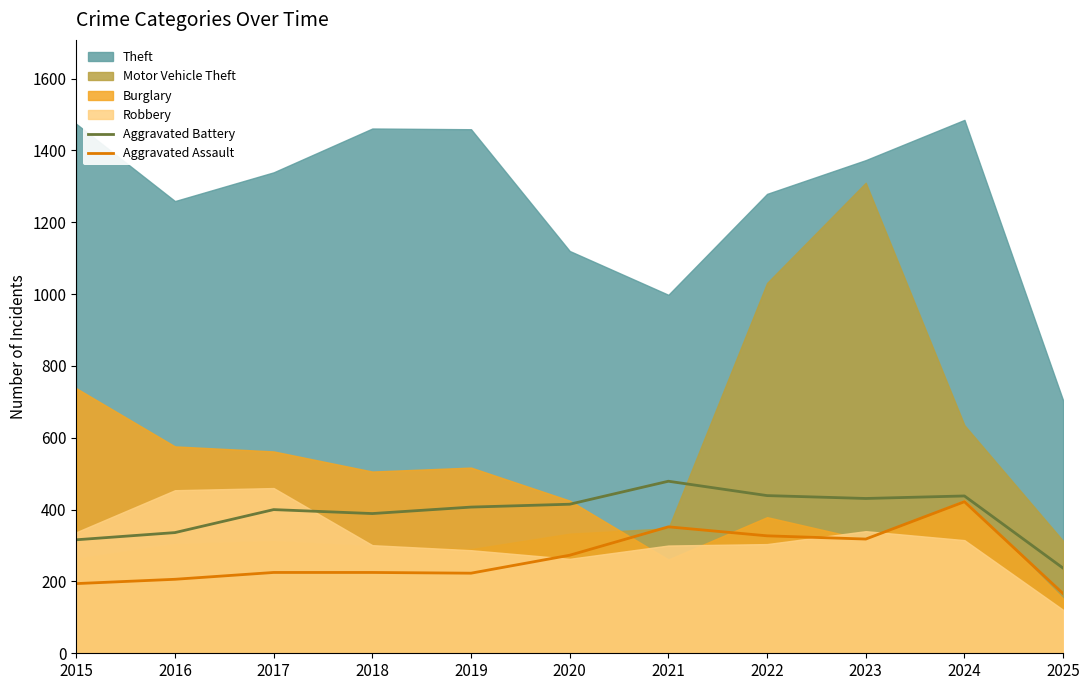

What is the minimum value for Aggravated Assault?

166